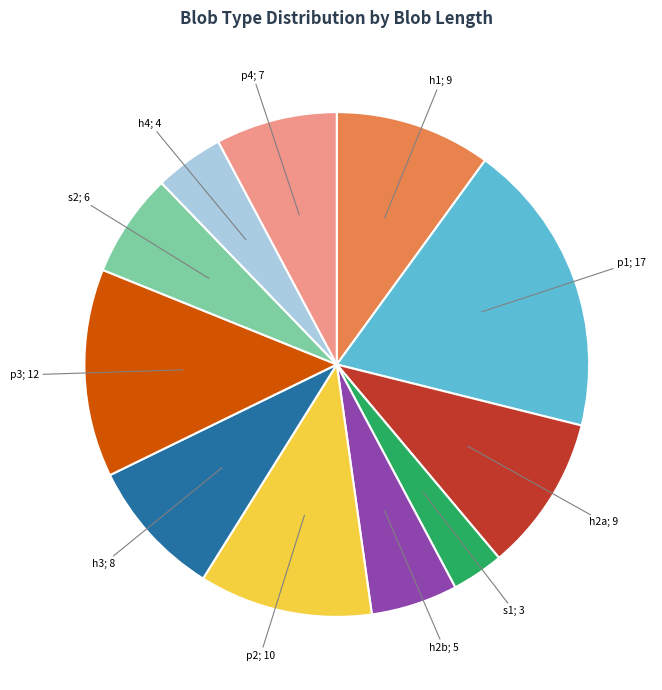

Is there any slice that represents more than half of the pie?

No